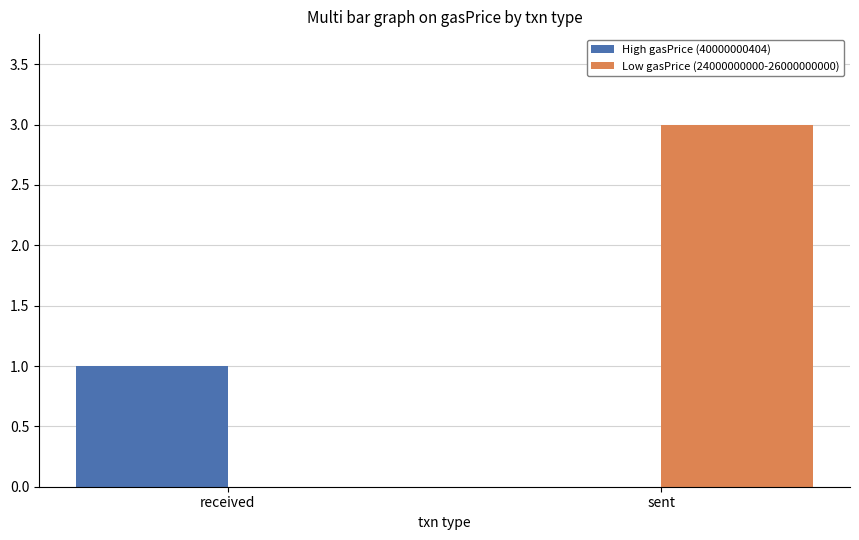

What is the maximum value shown in the chart?

3